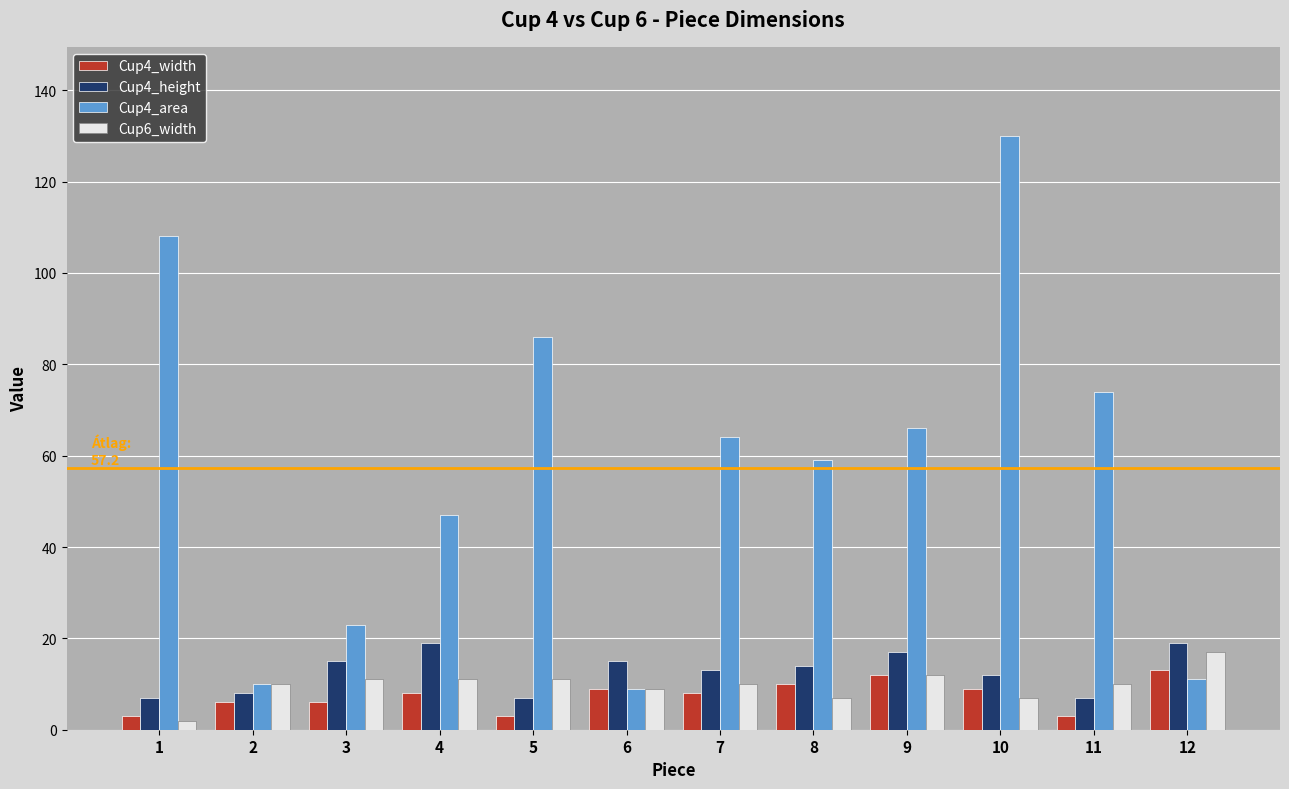

Reading left to right, transcribe all the data shown in this chart.

Cup4_width: 3	6	6	8	3	9	8	10	12	9	3	13
Cup4_height: 7	8	15	19	7	15	13	14	17	12	7	19
Cup4_area: 108	10	23	47	86	9	64	59	66	130	74	11
Cup6_width: 2	10	11	11	11	9	10	7	12	7	10	17